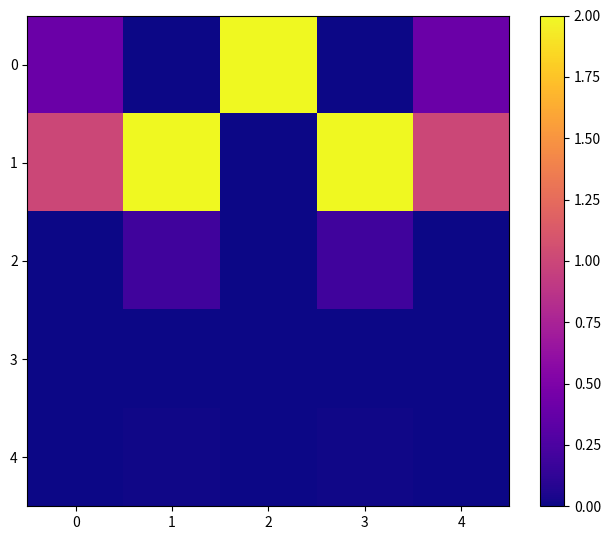

Between 3 and 4, which is larger?

4